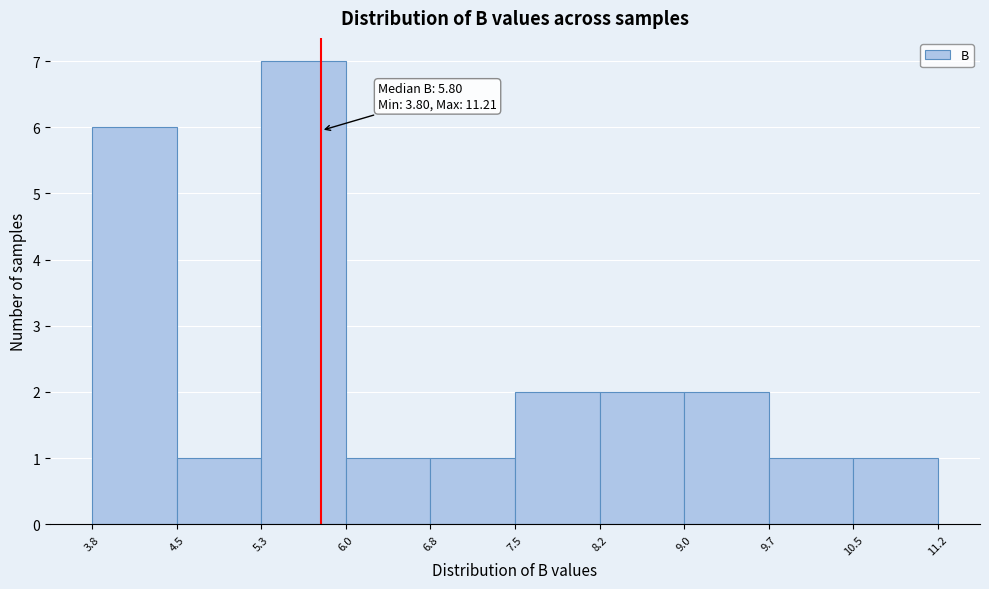

Which range on the x-axis has the tallest bar?

5.3 to 6.0